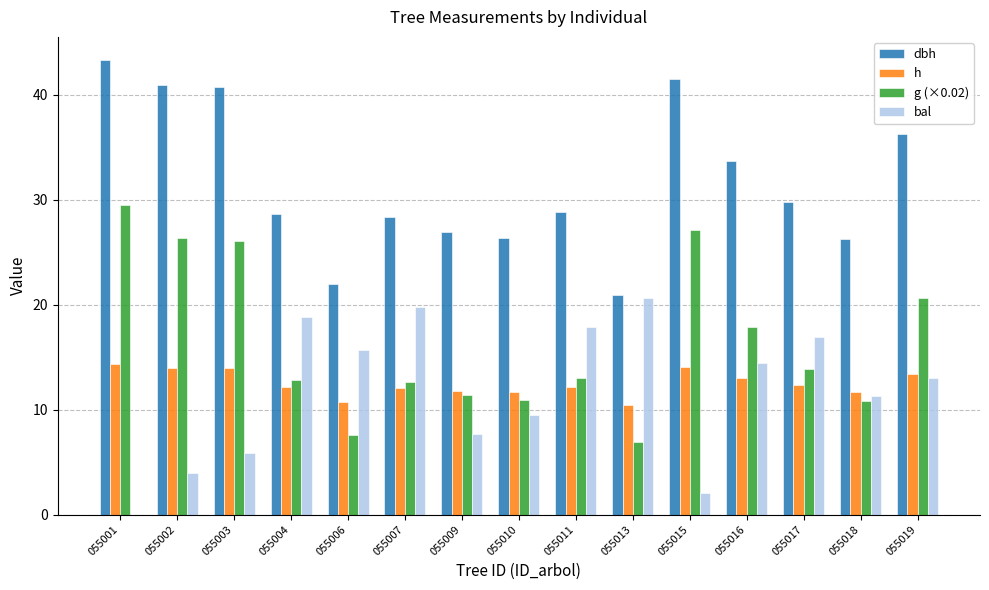

How many groups of bars are there?

15